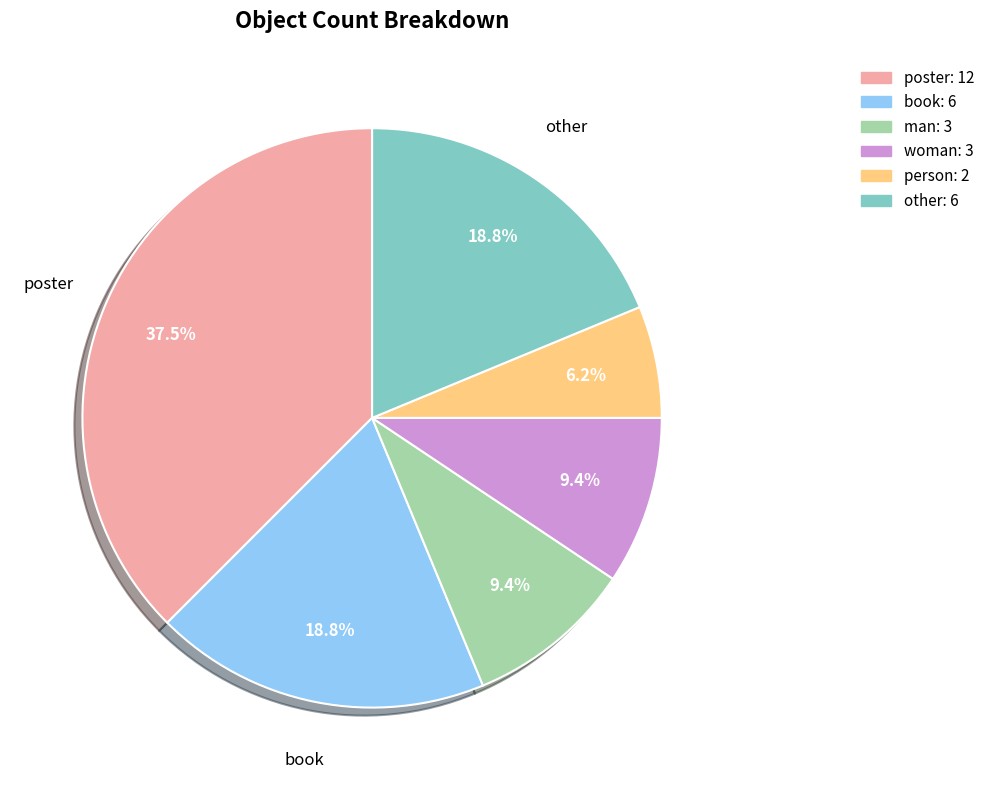

Is there a majority slice in this chart?

No